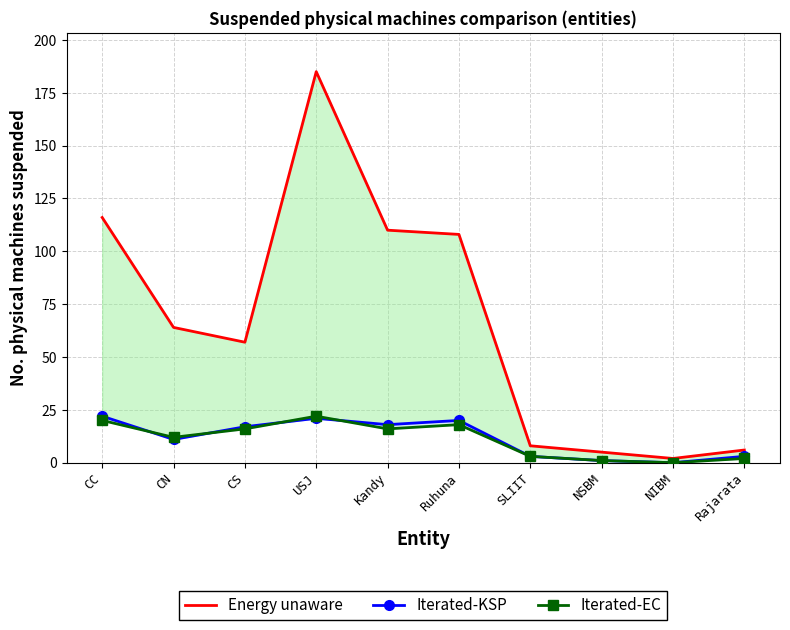

Reading left to right, what are all the values shown in this chart?

Energy unaware: 116	64	57	185	110	108	8	5	2	6
Iterated-KSP: 22	11	17	21	18	20	3	1	0	3
Iterated-EC: 20	12	16	22	16	18	3	1	0	2